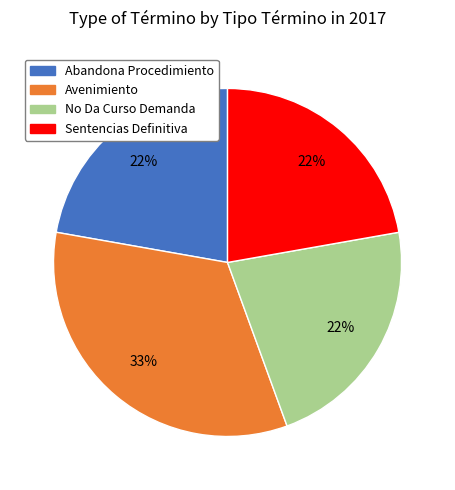

Is there a majority slice in this chart?

No